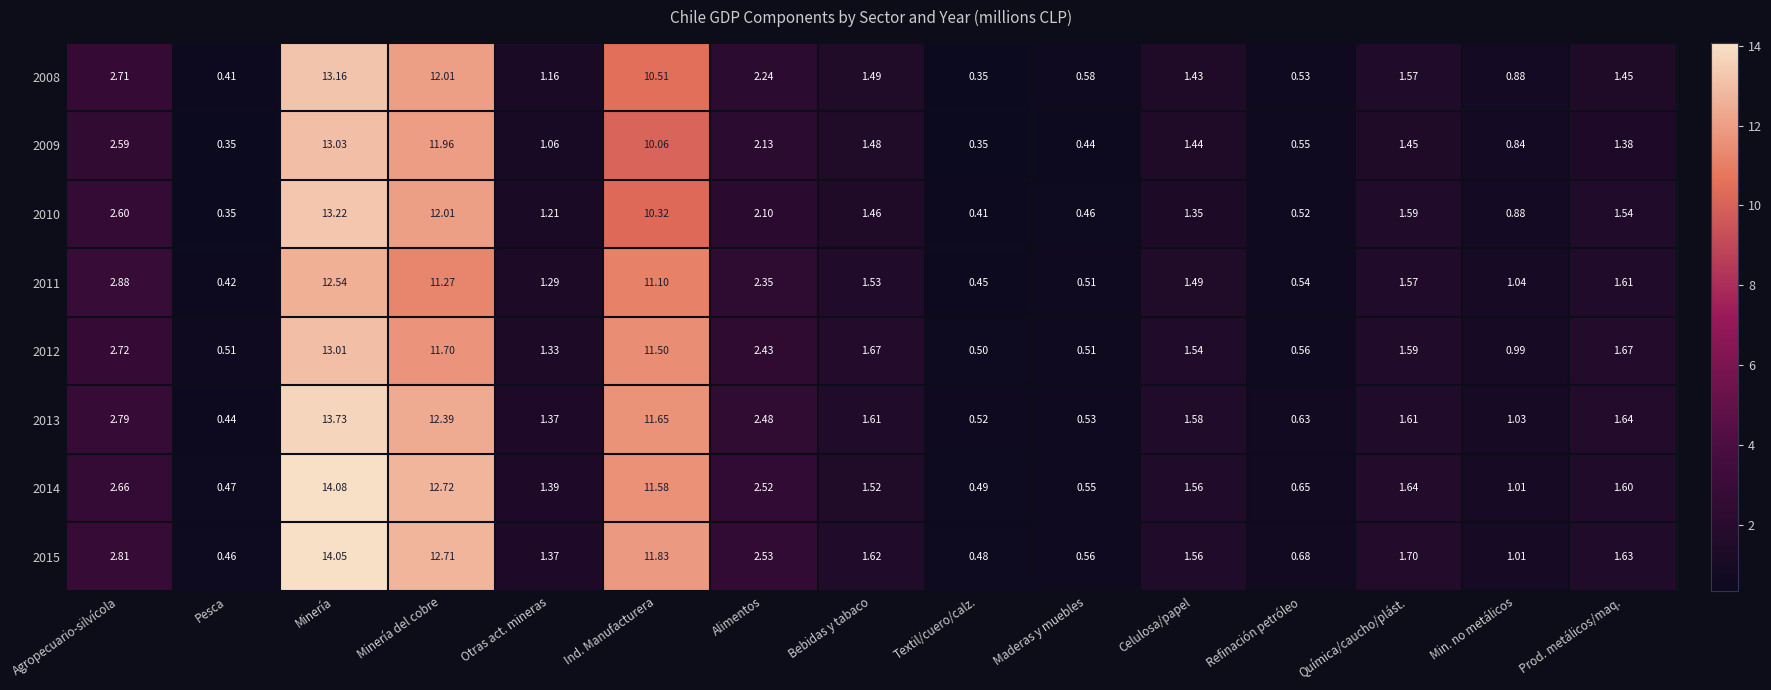

Which label corresponds to the largest value in the chart?

Minería